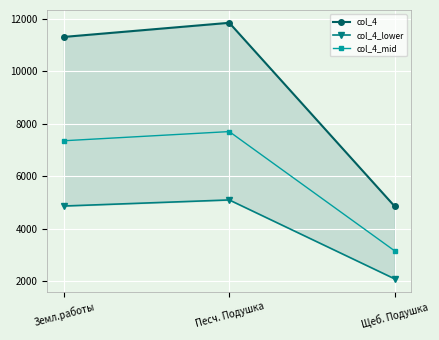

What are all the series names shown in the legend?

col_4, col_4_lower, col_4_mid